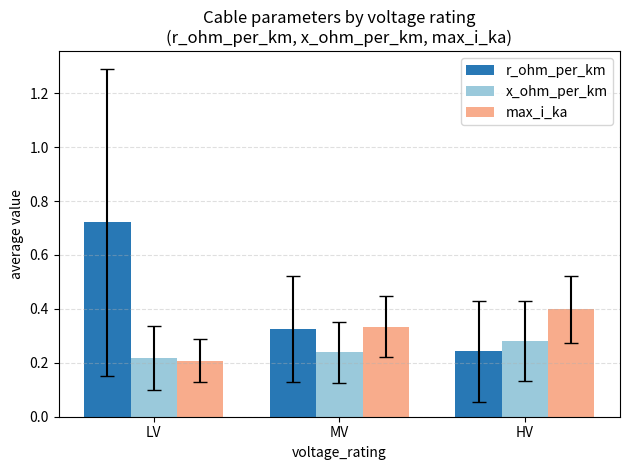

What are all the series names shown in the legend?

r_ohm_per_km, x_ohm_per_km, max_i_ka